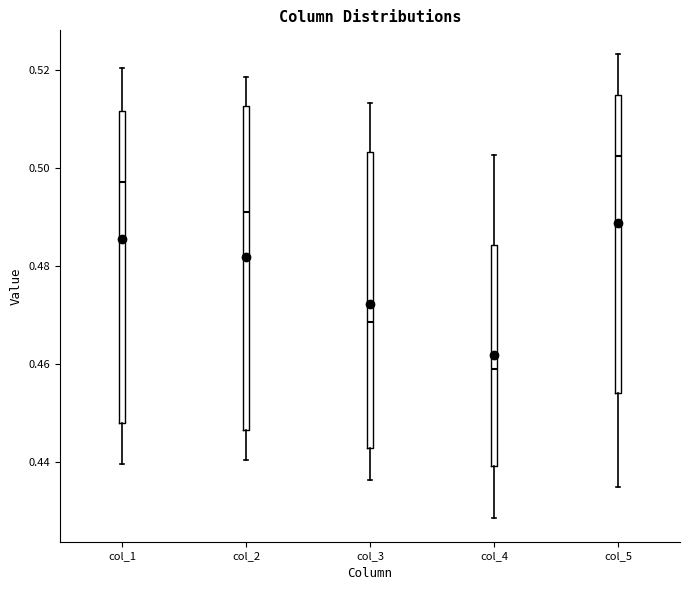

Which box is the tallest, from its lower edge to its upper edge?

col_2